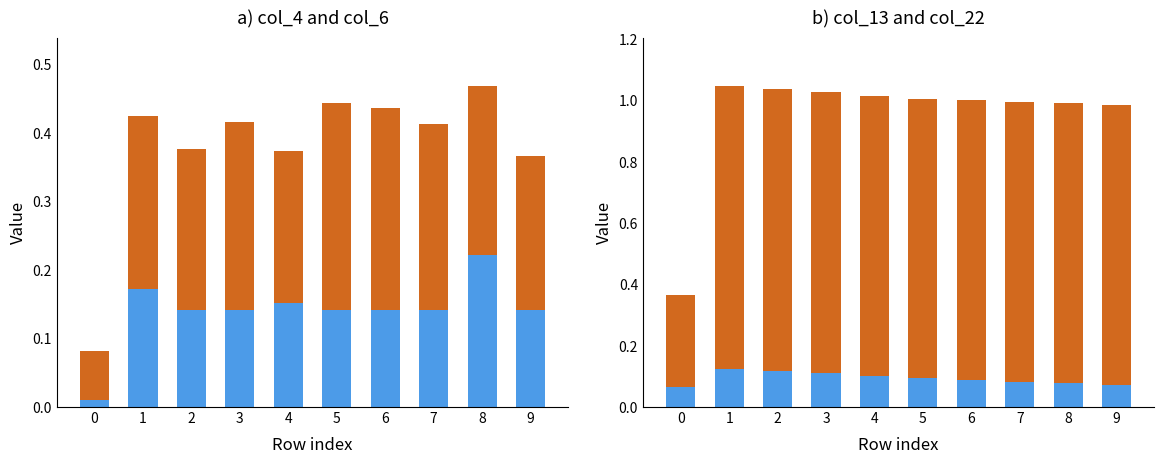

What is the lowest value of the col_22 series?

0.1